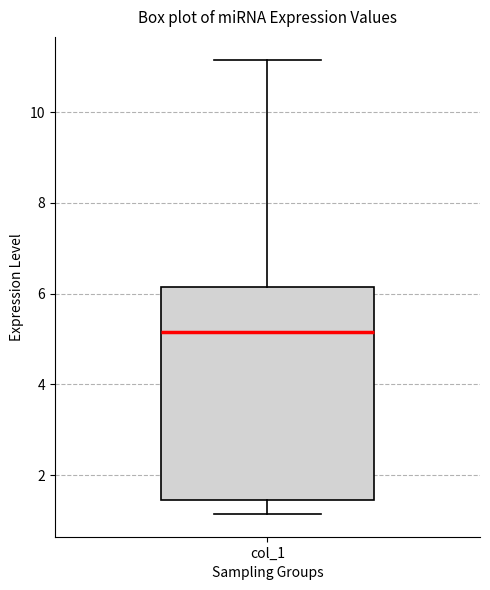

Where does the lower whisker of the box for col_1 end on the y-axis? The values are not printed on the chart, so give them approximately, as read against the axis.

1.2